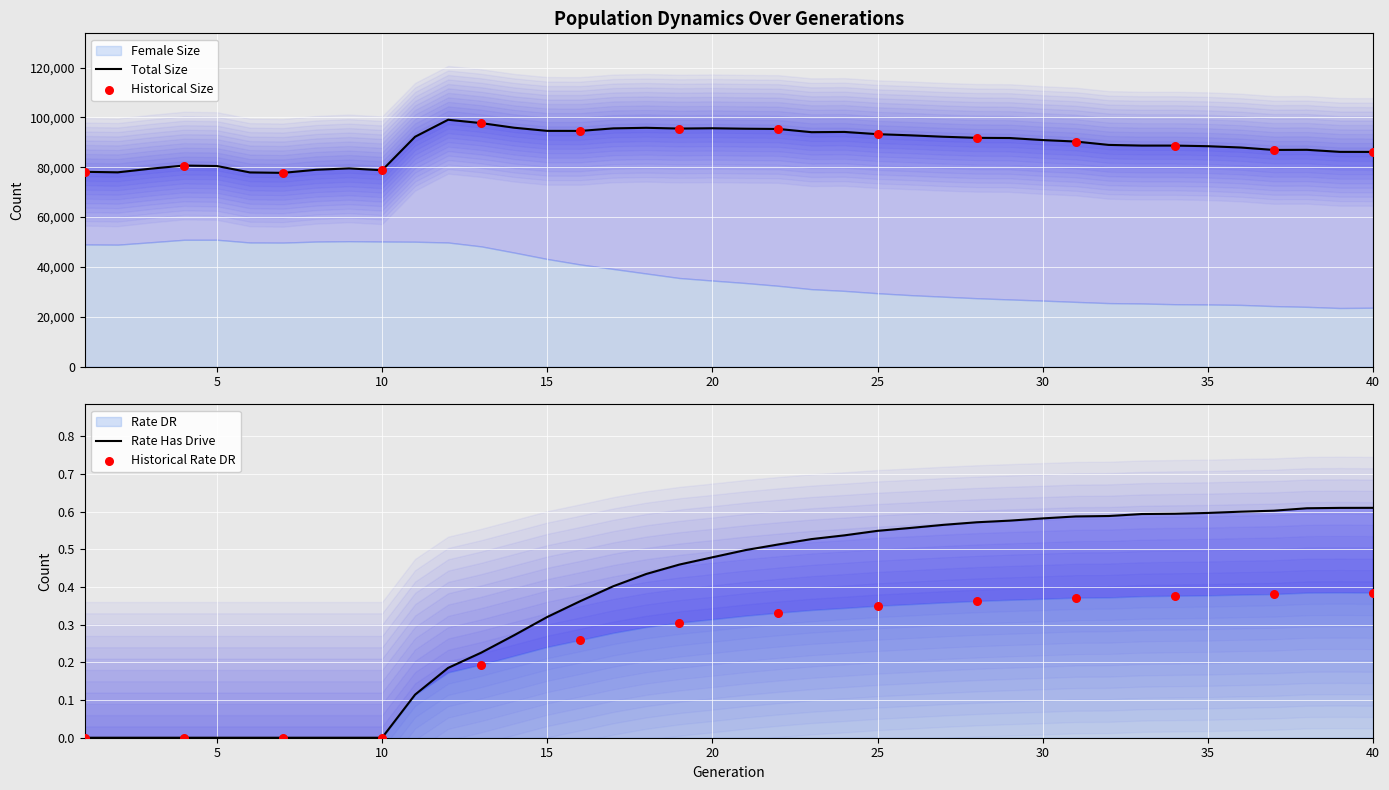

Which series has the largest total across all categories?

size